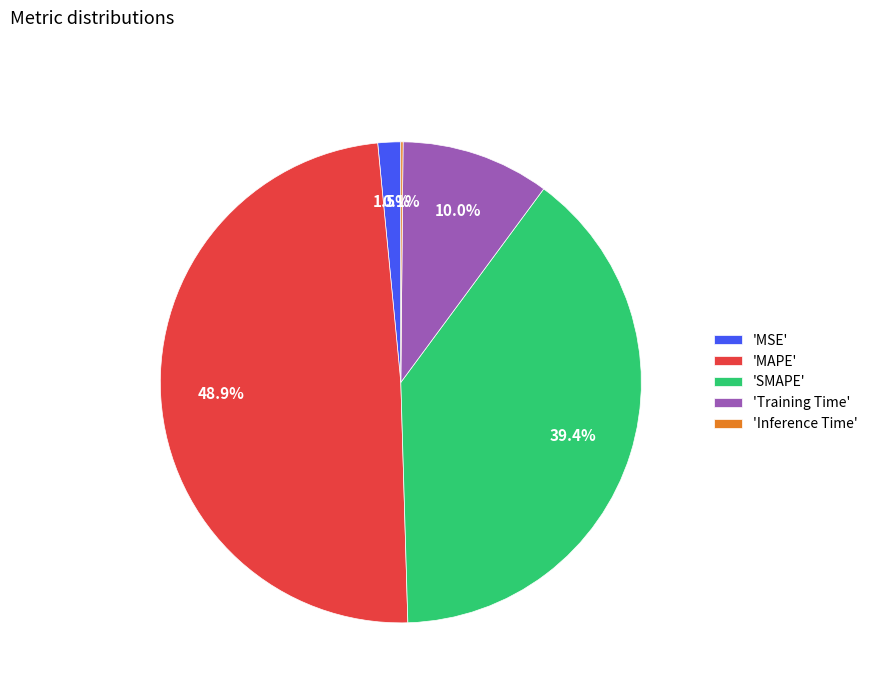

Which slice is the largest?

'MAPE'